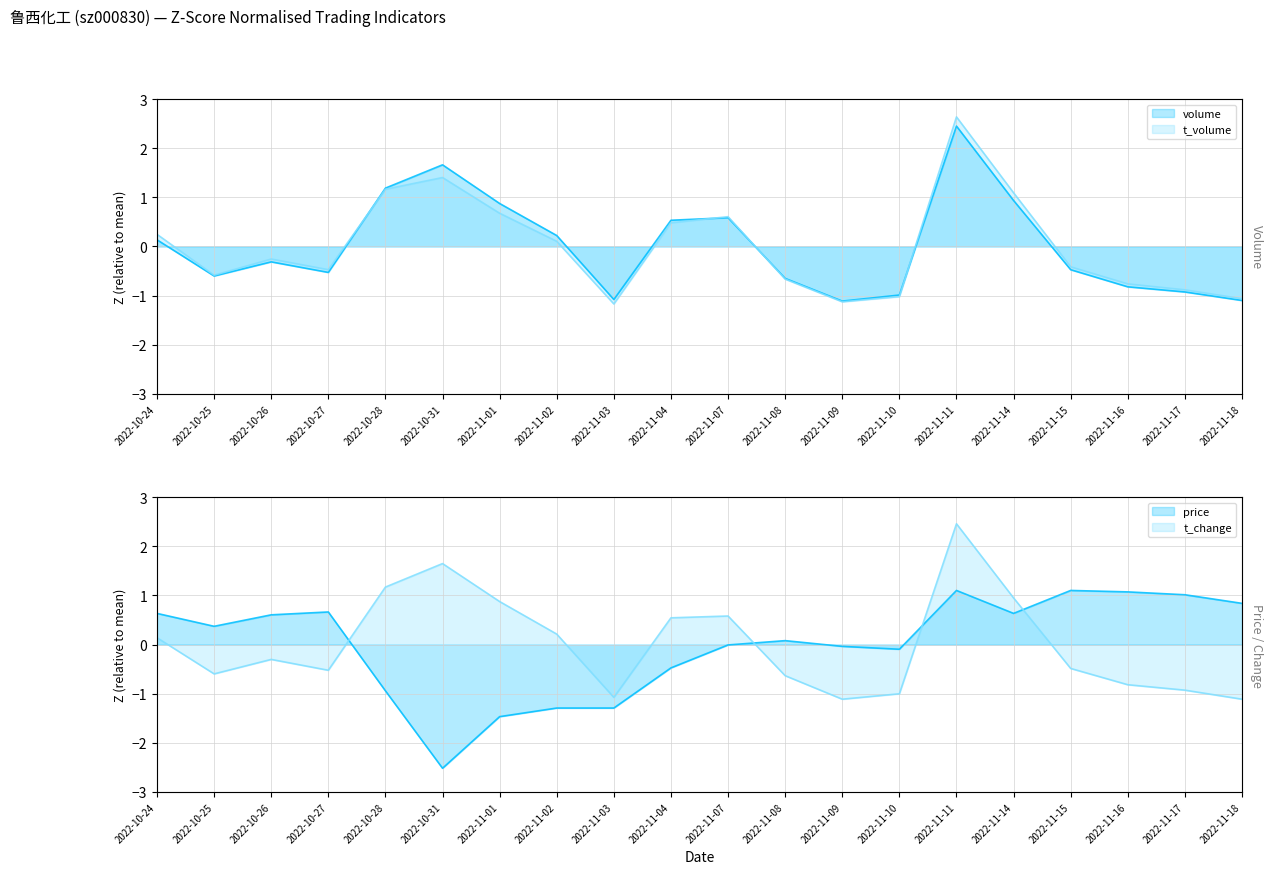

Is it true that t_change equals -0.6 at 2022-10-25?

True